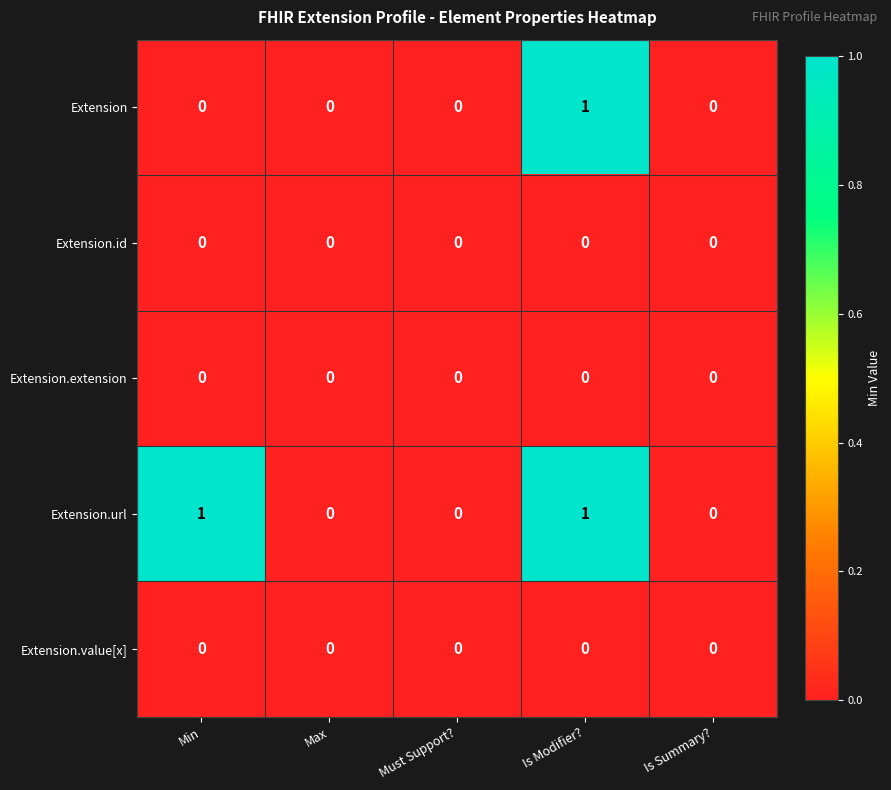

Reading left to right, what are all the values shown in this chart?

Extension: 0	0	0	1	0
Extension.id: 0	0	0	0	0
Extension.extension: 0	0	0	0	0
Extension.url: 1	0	0	1	0
Extension.value[x]: 0	0	0	0	0